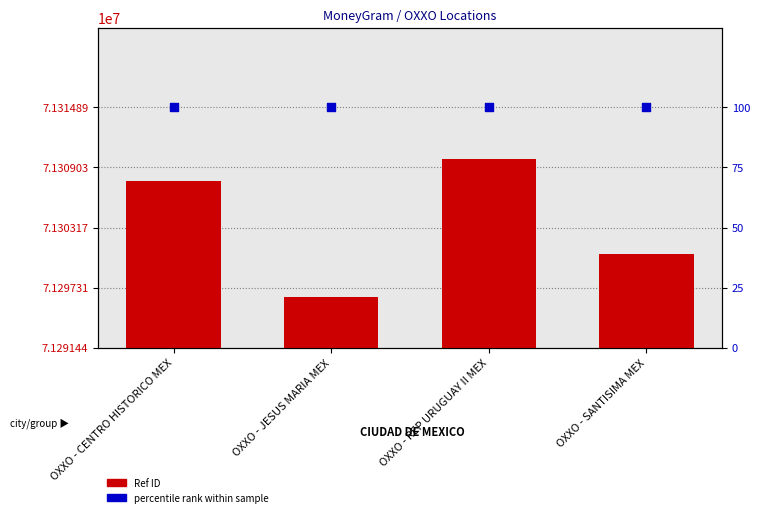

Which series has the widest spread of Y values?

Ref (ID)